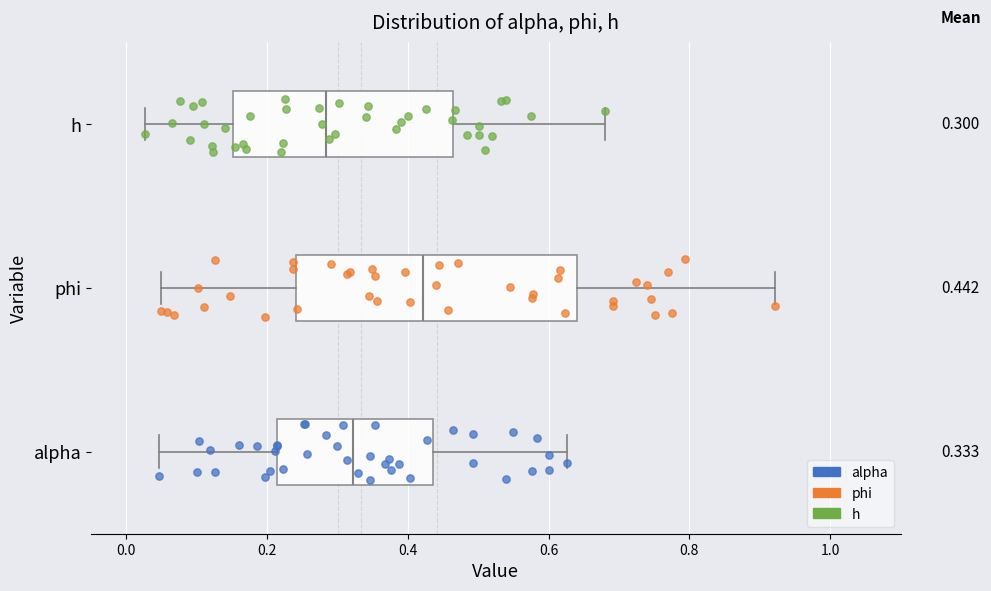

Which box's median line is the furthest to the left?

h